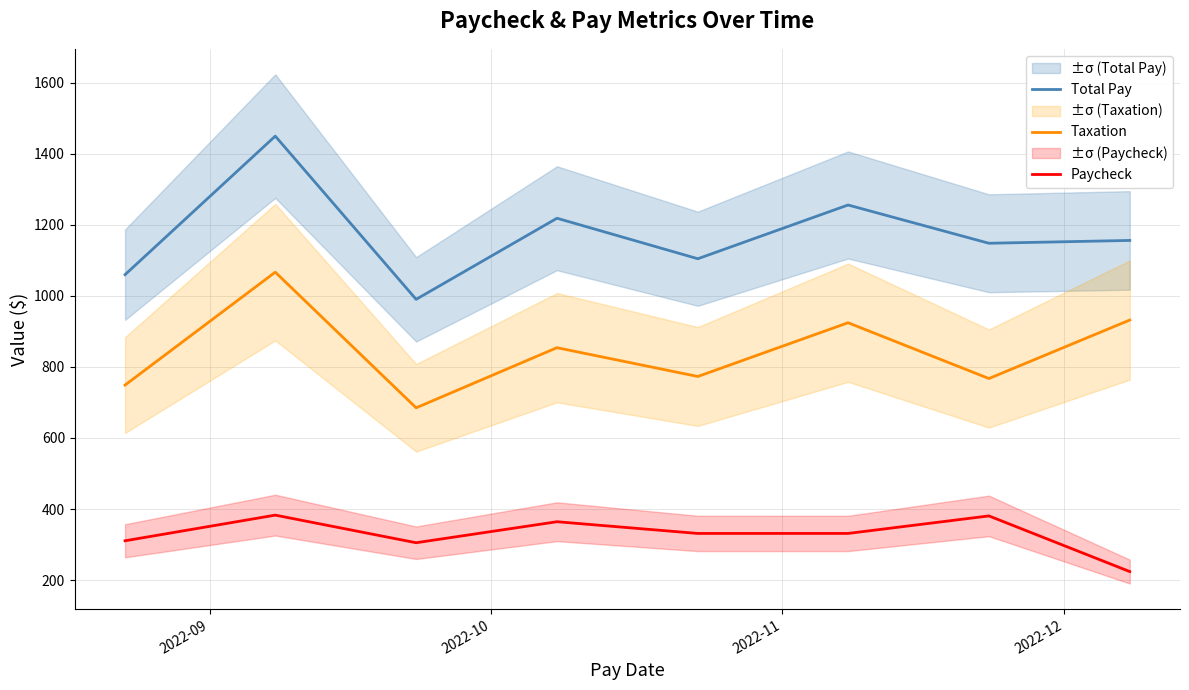

Reading right to left, extract all data points from this chart.

Total Pay: 1156.0	1148.0	1255.7	1104.5	1218.5	990.1	1449.6	1059.6
Taxation: 931.9	767.3	924.4	773.1	854.1	685.0	1066.7	748.9
Paycheck: 224.1	380.7	331.4	331.4	364.3	305.2	382.9	310.7